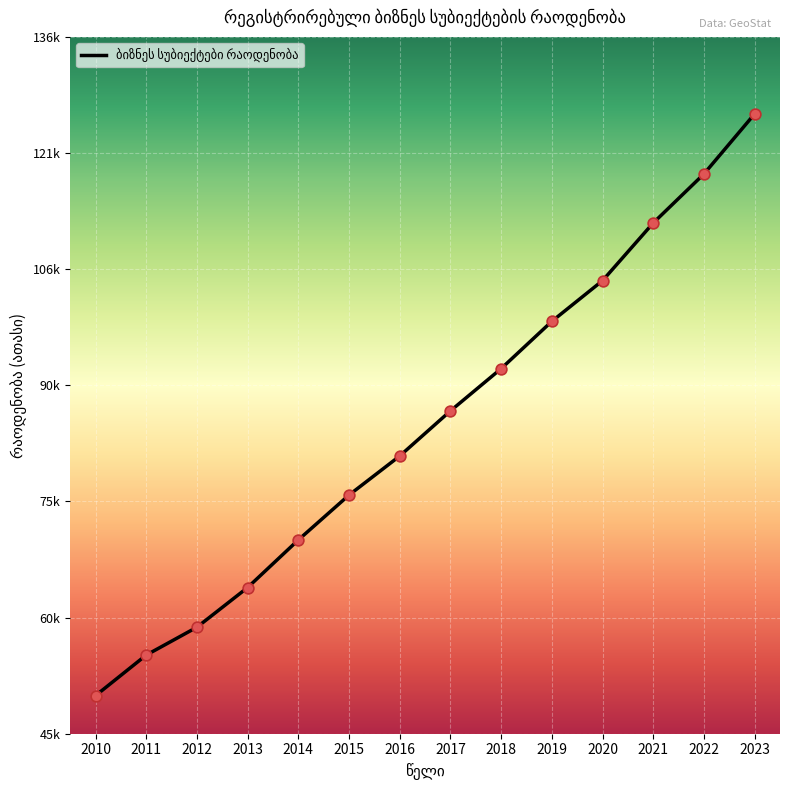

What is the ratio of the value at 2017 to the value at 2012?

1.5